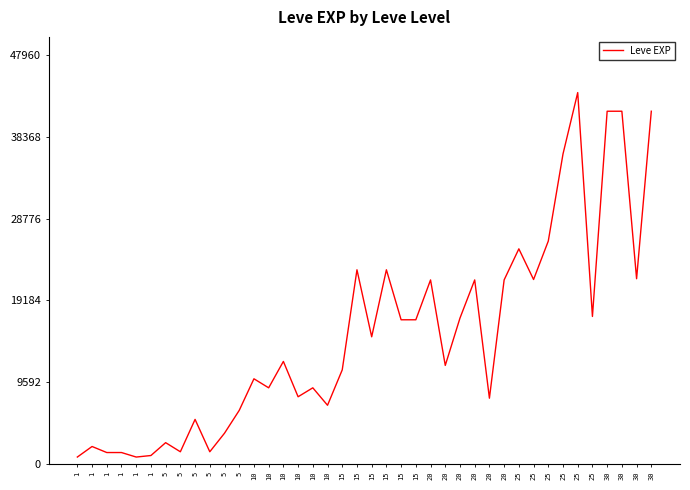

Count the number of data series in this chart.

1